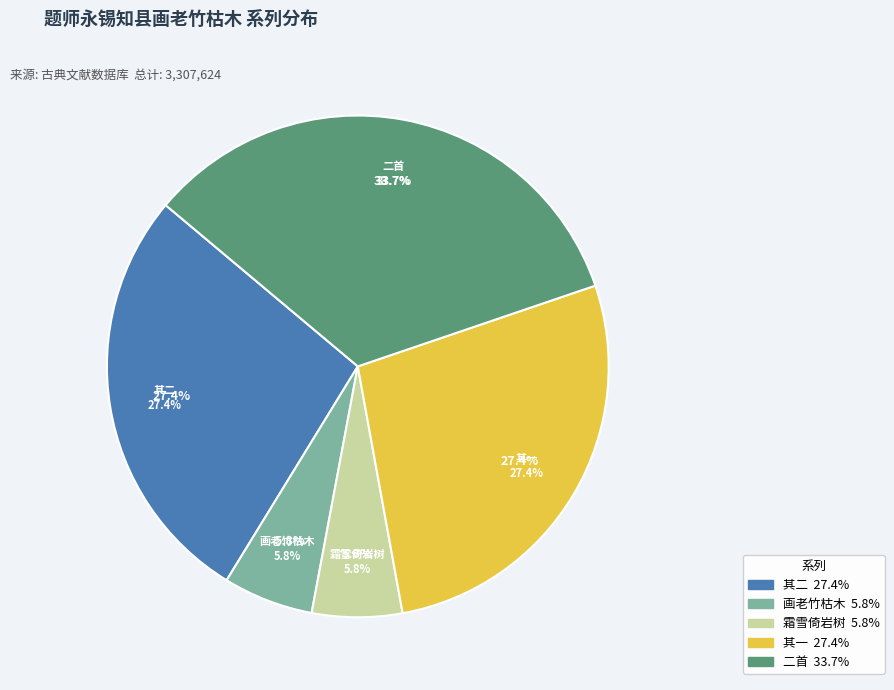

How many slices are in this pie chart?

5